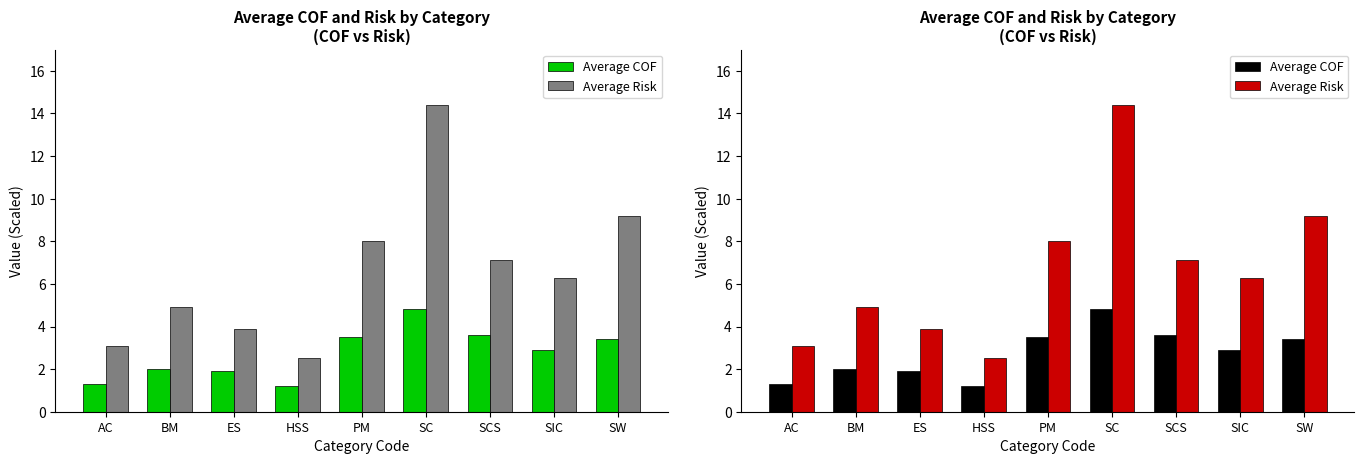

How many data points in Average COF are above 2?

5